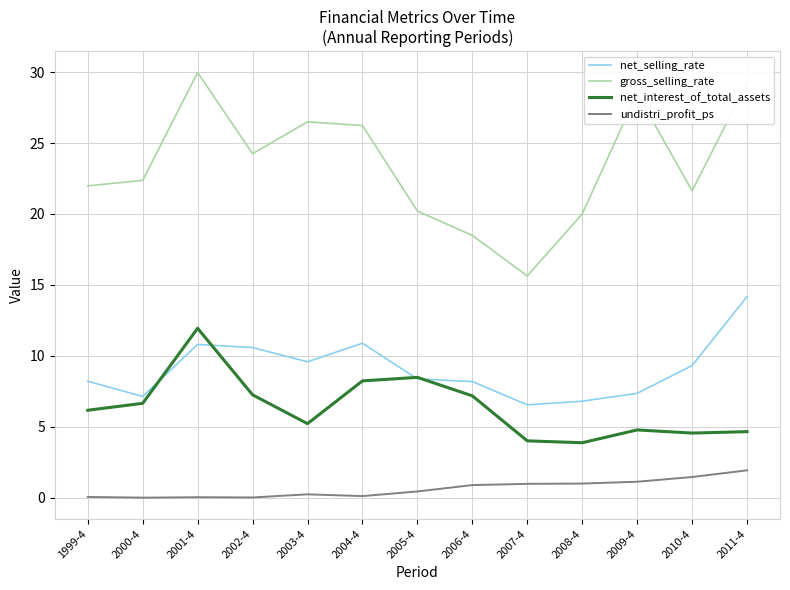

True or false: undistri_profit_ps and gross_selling_rate intersect in this chart.

False